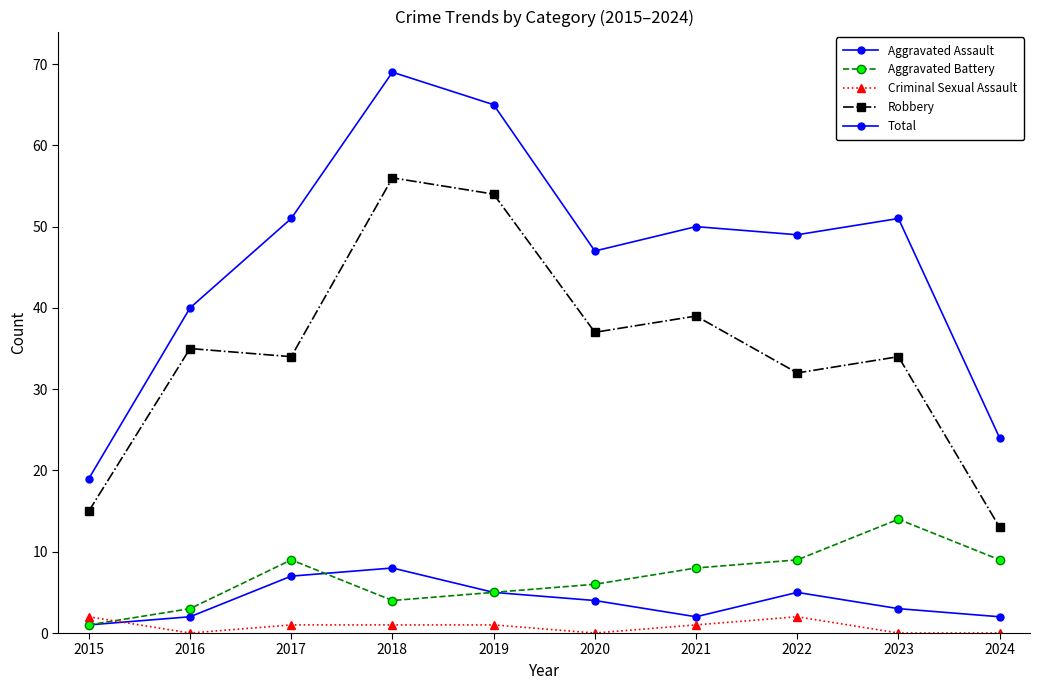

How many lines are shown in the chart?

5